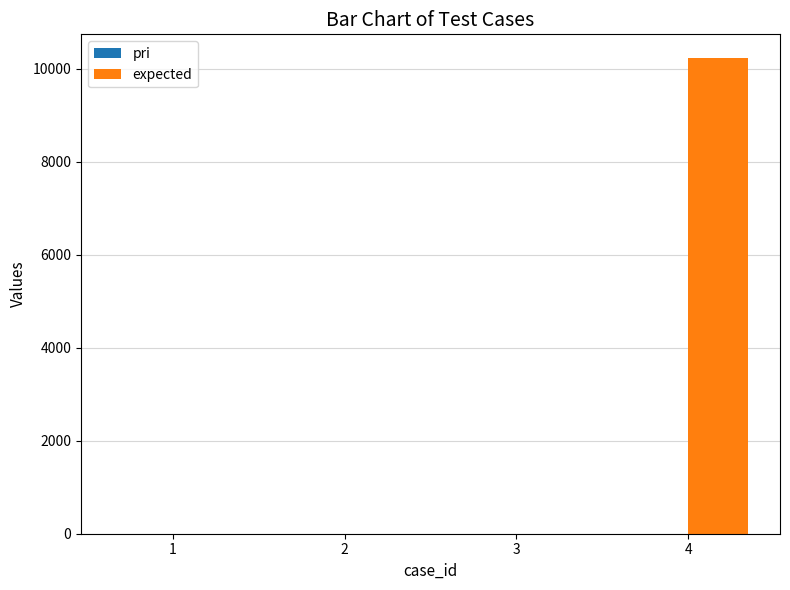

Which series has the largest total across all categories?

expected